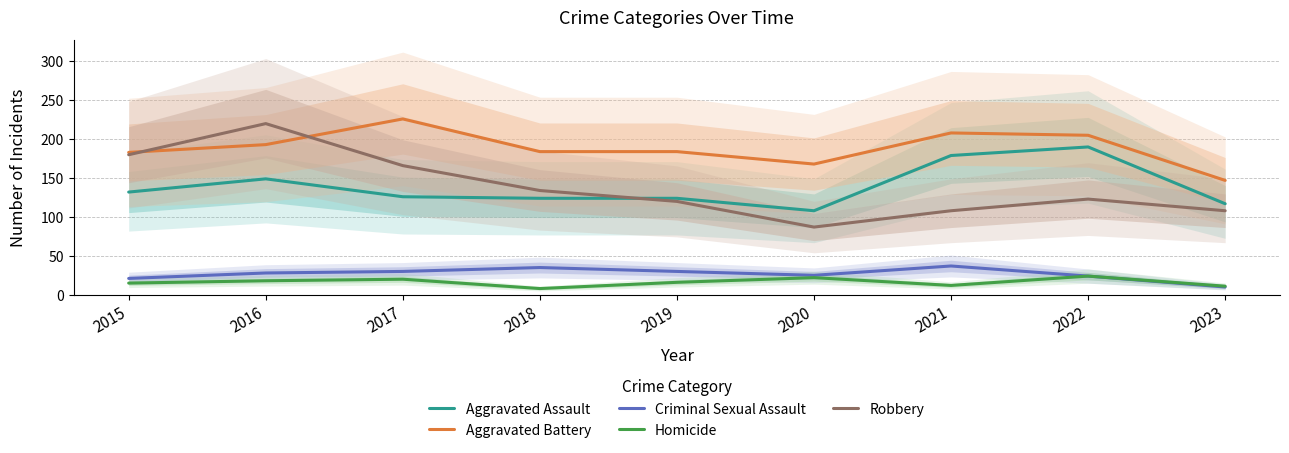

Which series has the widest spread of values?

Robbery